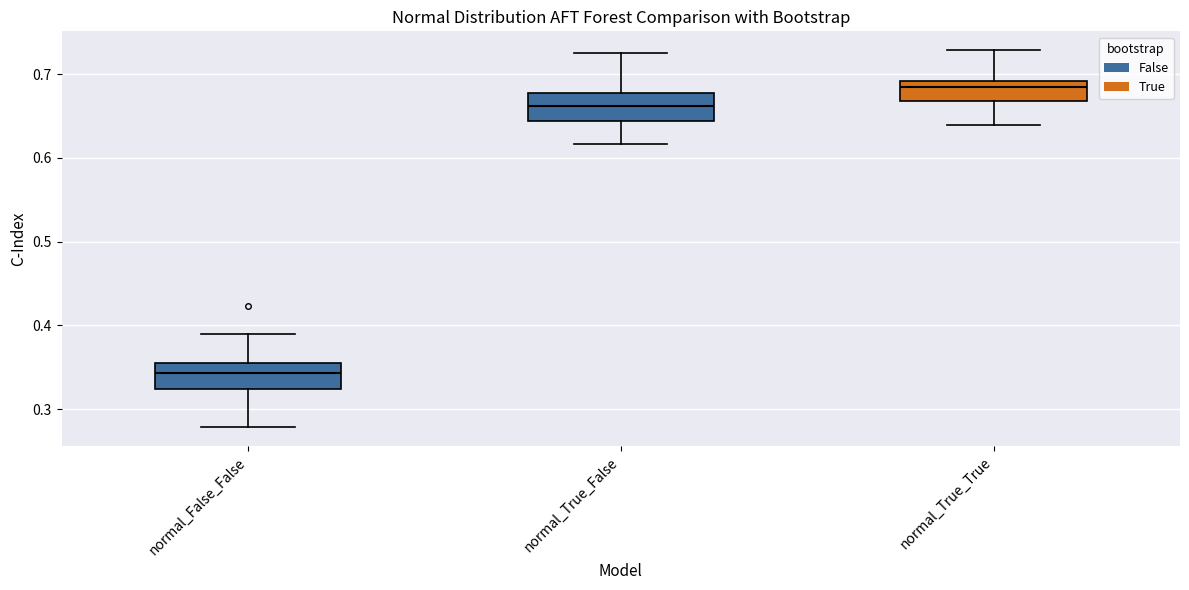

Which box has the lowest median line?

normal_False_False